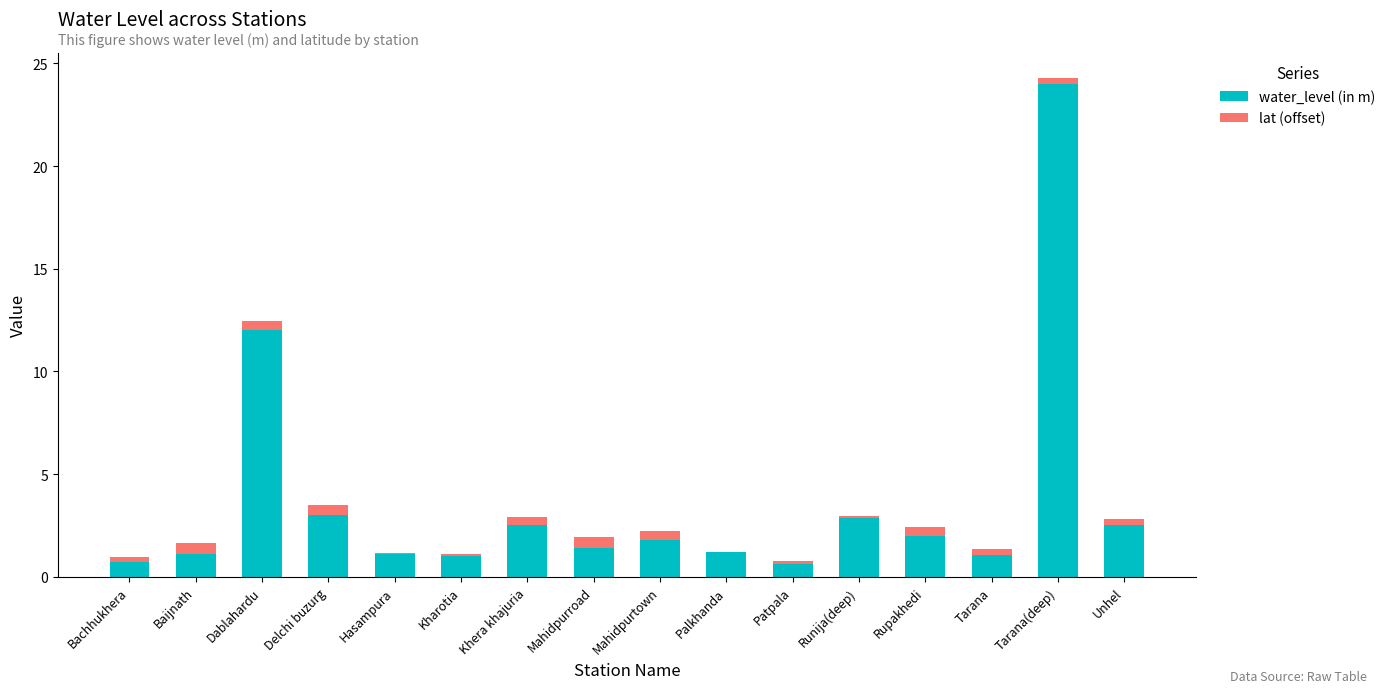

What is the total value across all series at Mahidpurroad?

1.9